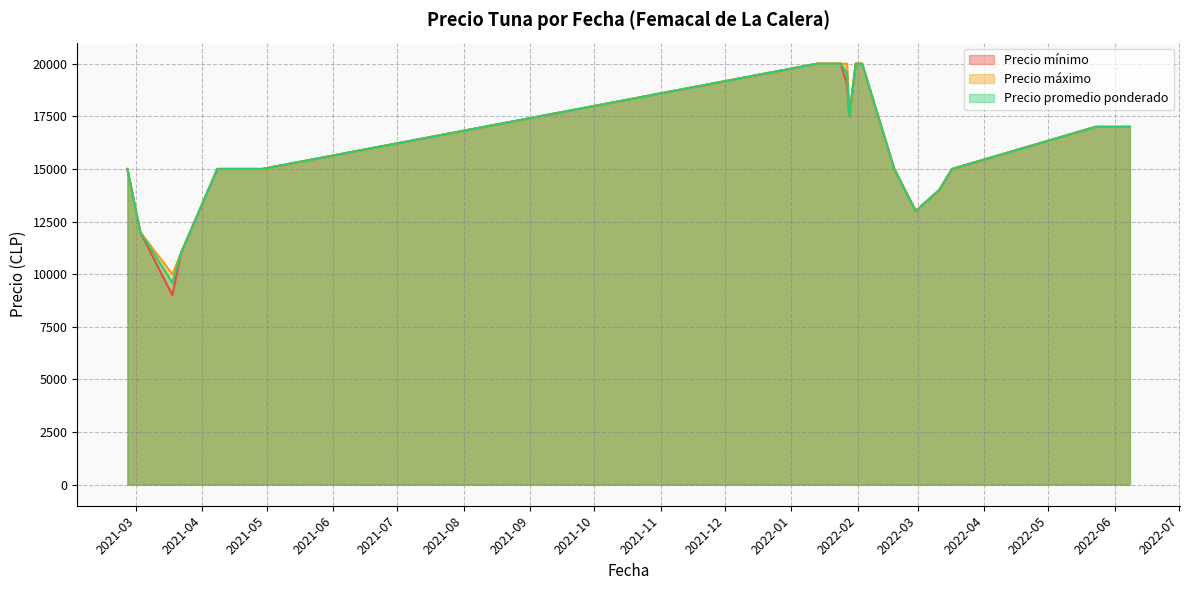

What are all the series names shown in the legend?

Precio mínimo, Precio máximo, Precio promedio ponderado